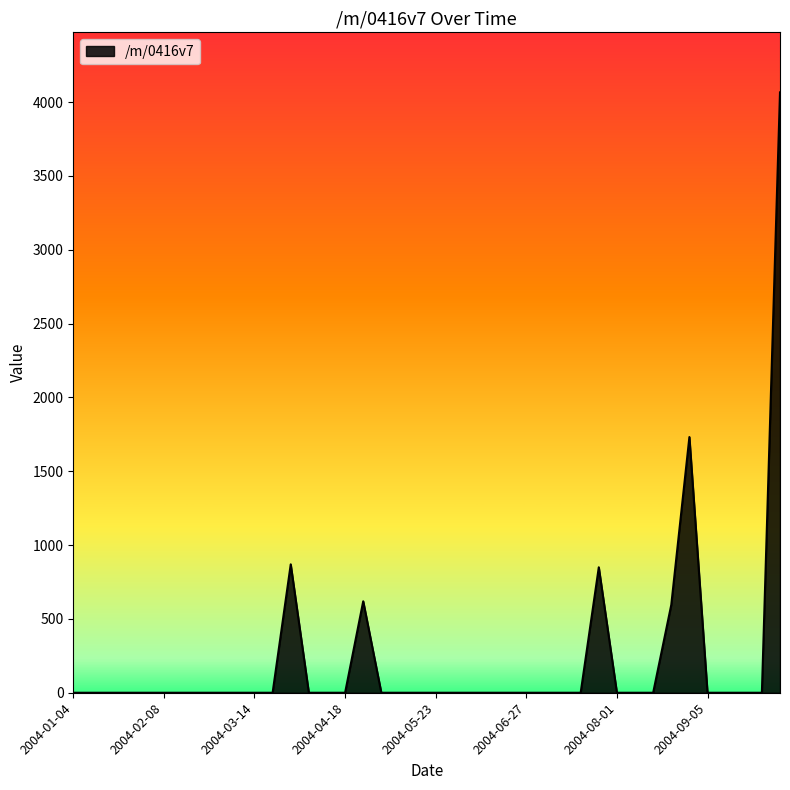

Does the chart display data point markers on the line(s)?

No